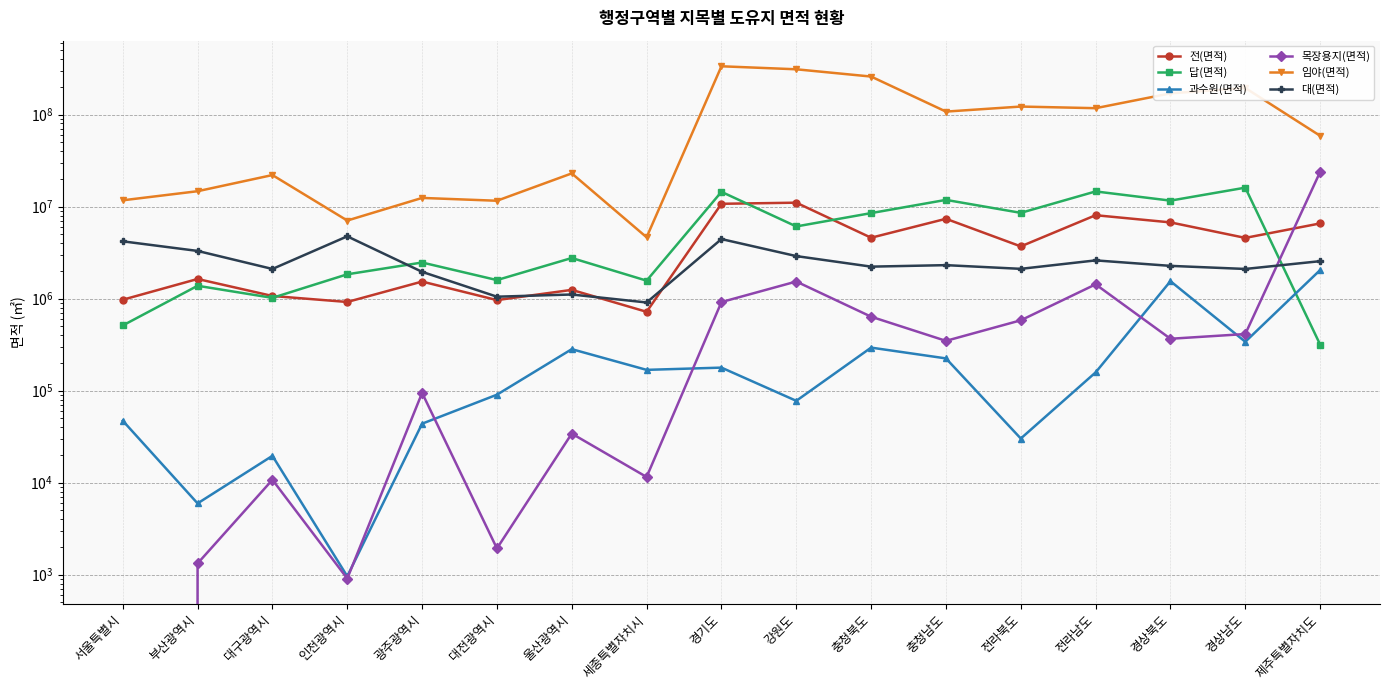

Is the value of 임야(면적) at 경상북도 greater than the value of 전(면적) at 제주특별자치도?

Yes